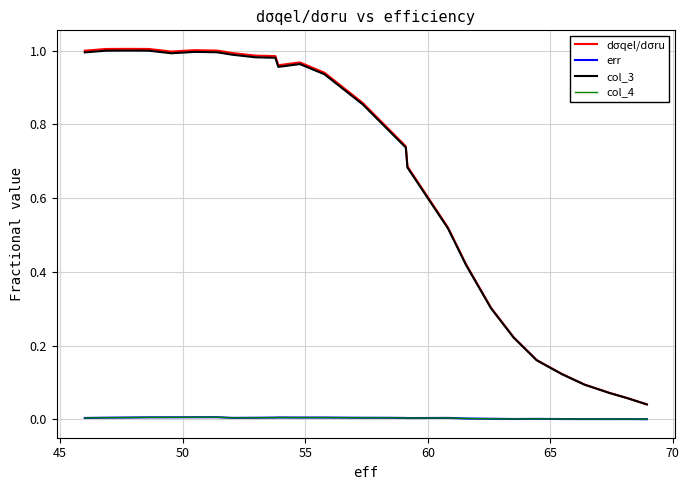

True or false: col_4 and col_3 intersect in this chart.

False